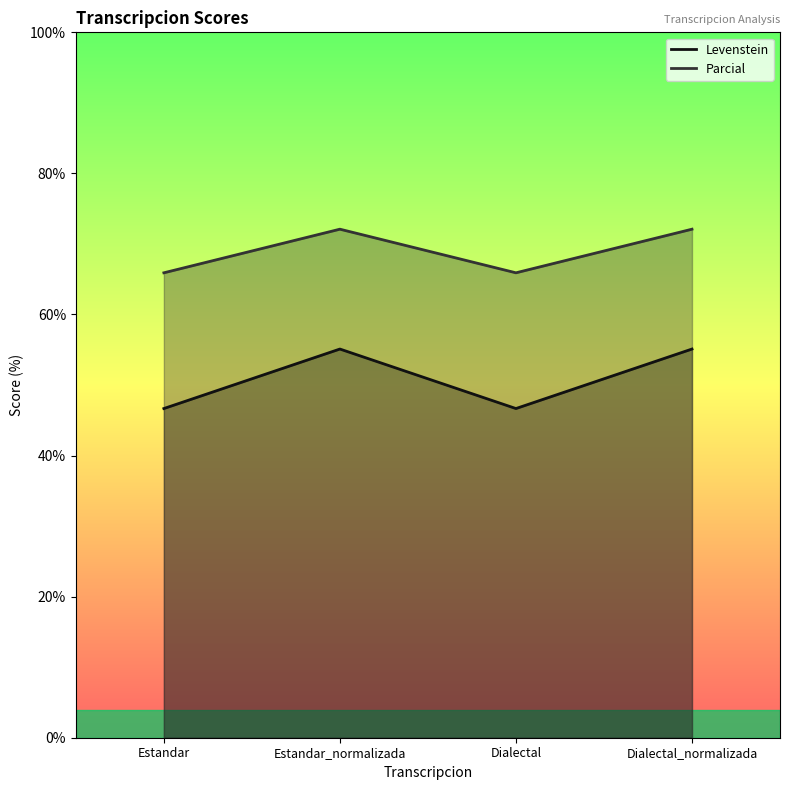

Reading left to right, extract all data points from this chart.

Levenstein: Estandar=46.7	Estandar_normalizada=55.1	Dialectal=46.7	Dialectal_normalizada=55.1
Parcial: Estandar=65.9	Estandar_normalizada=72.1	Dialectal=65.9	Dialectal_normalizada=72.1